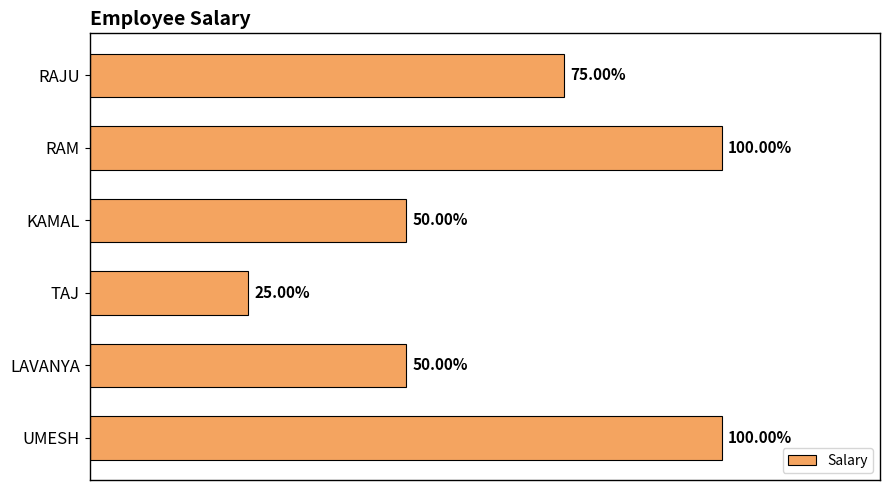

Does the chart contain any negative values?

No